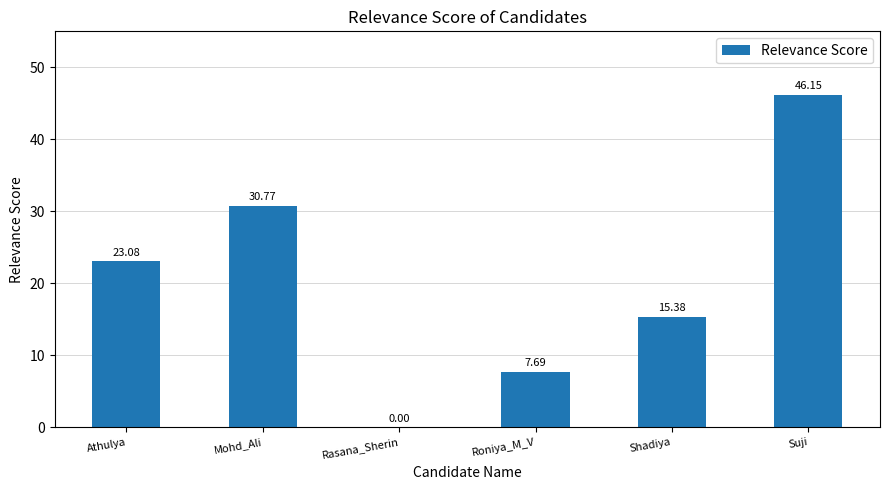

Between Mohd_Ali and Roniya_M_V, which is larger?

Mohd_Ali